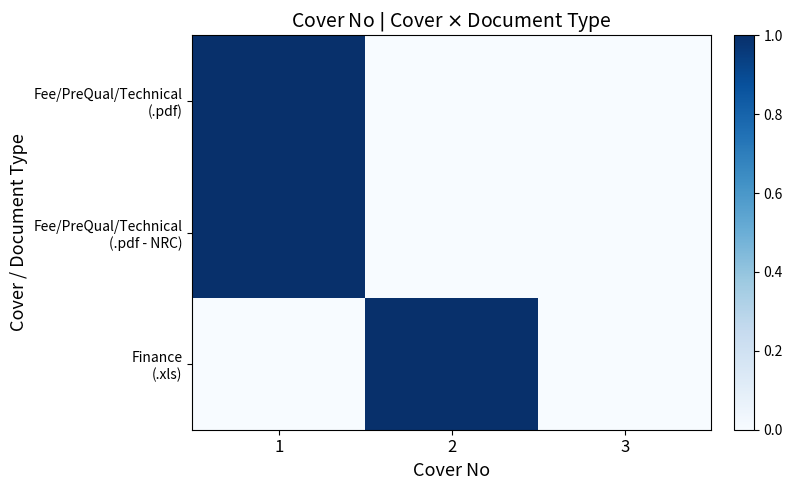

Count the number of categories in the chart.

3